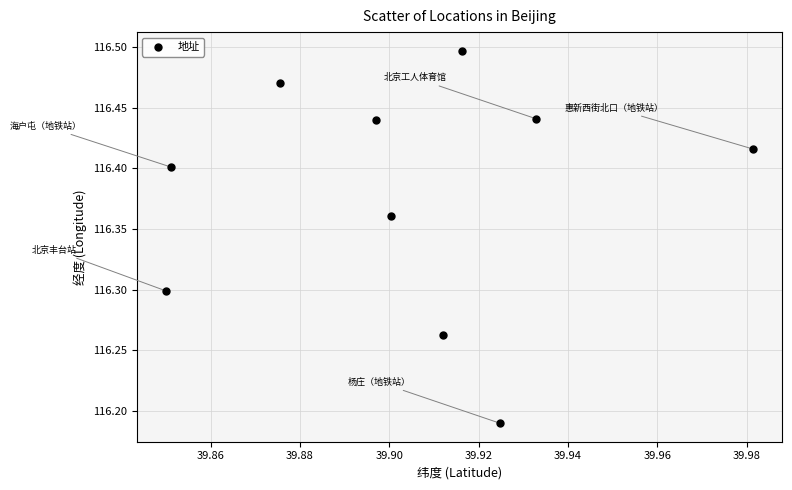

What is the range of Y values (max minus min)?

0.3